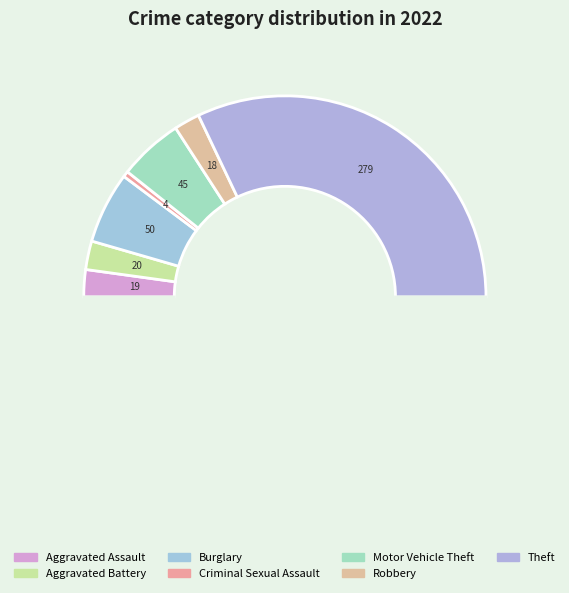

Count the number of slices in the pie.

8